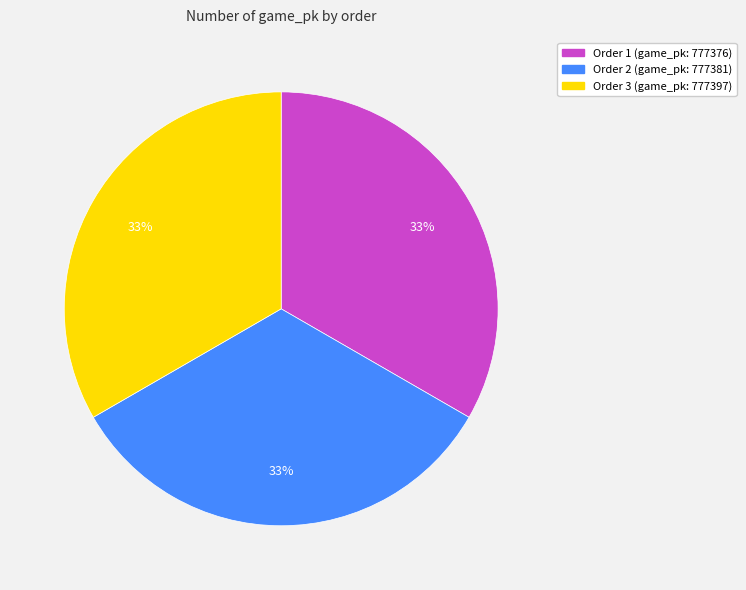

To the nearest percent, what is the average slice percentage?

33%